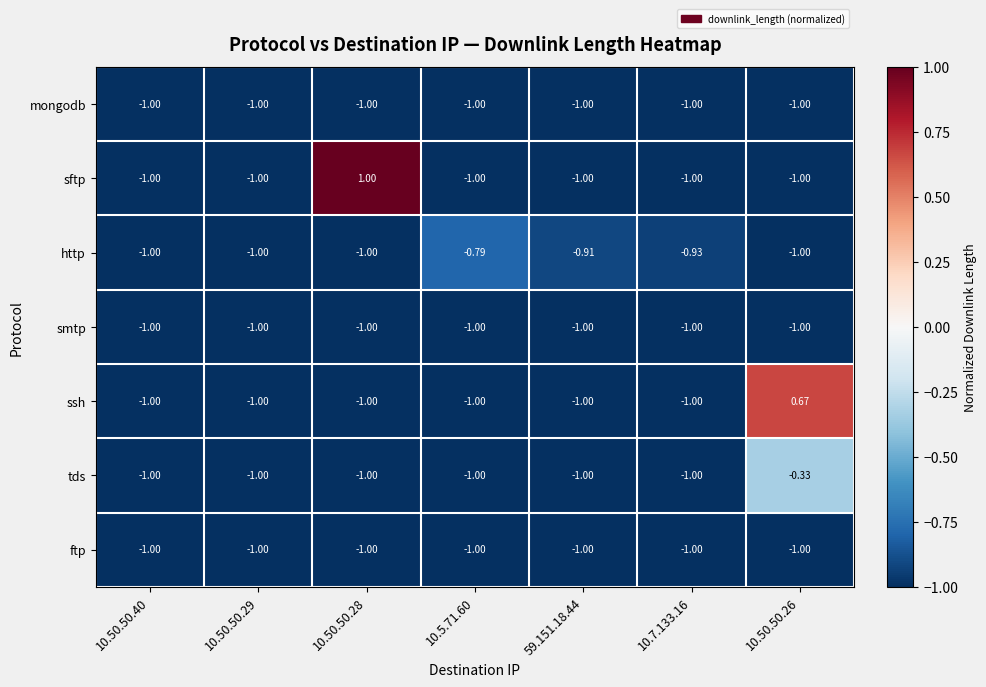

Between 59.151.18.44 and 10.7.133.16, which series saw the biggest shift?

http